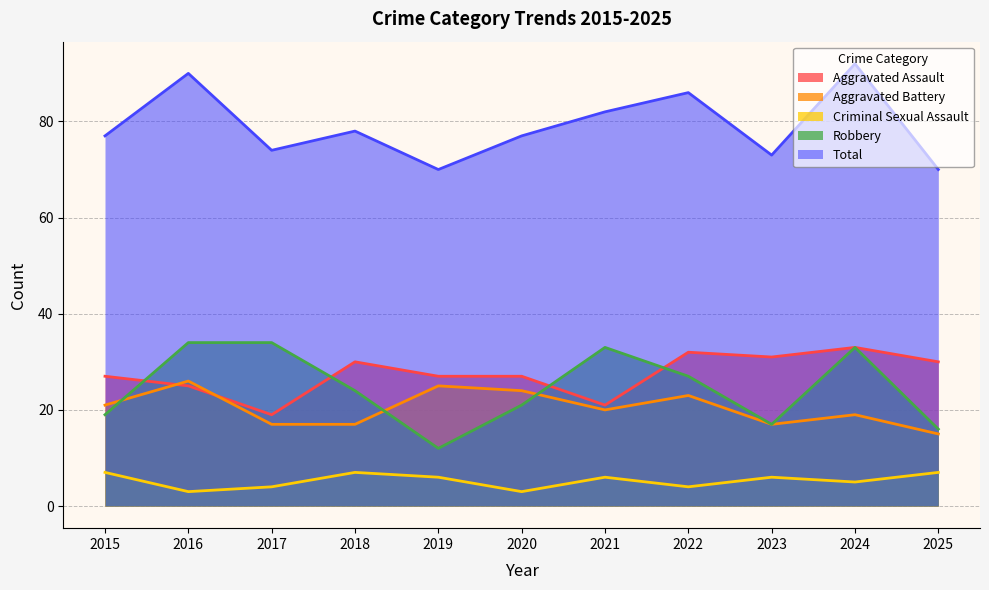

The Aggravated Battery series shows 17 at 2023. True or false?

True